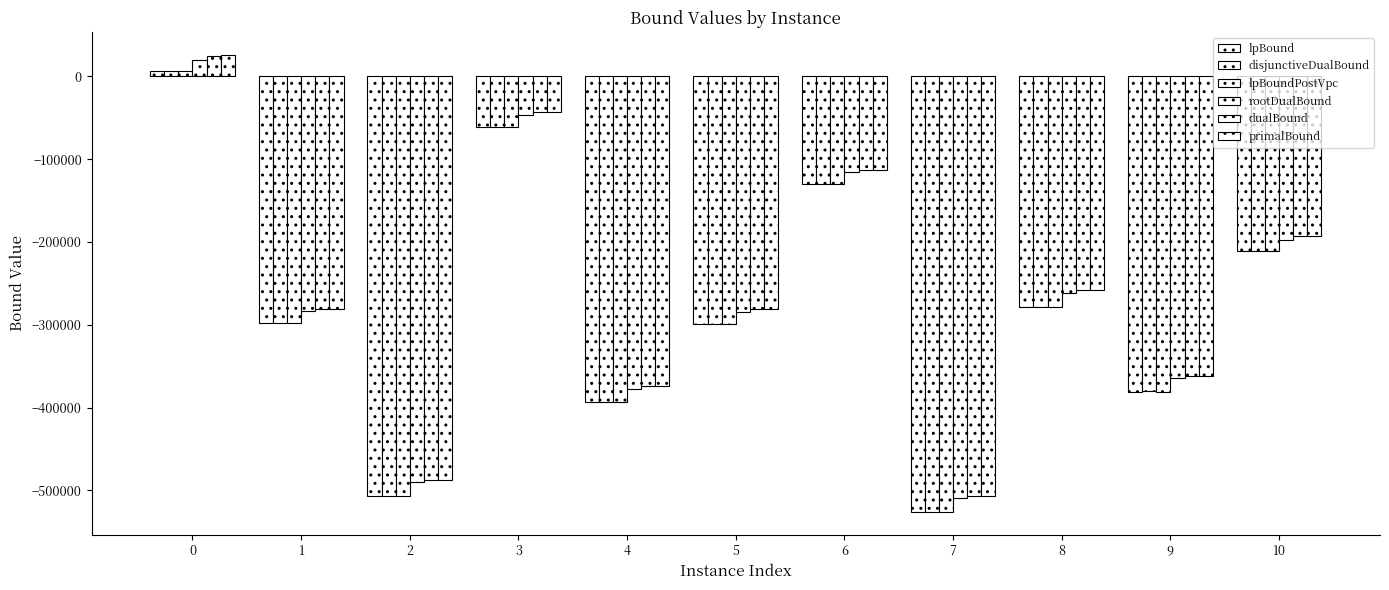

At which label does rootDualBound reach its minimum?

7